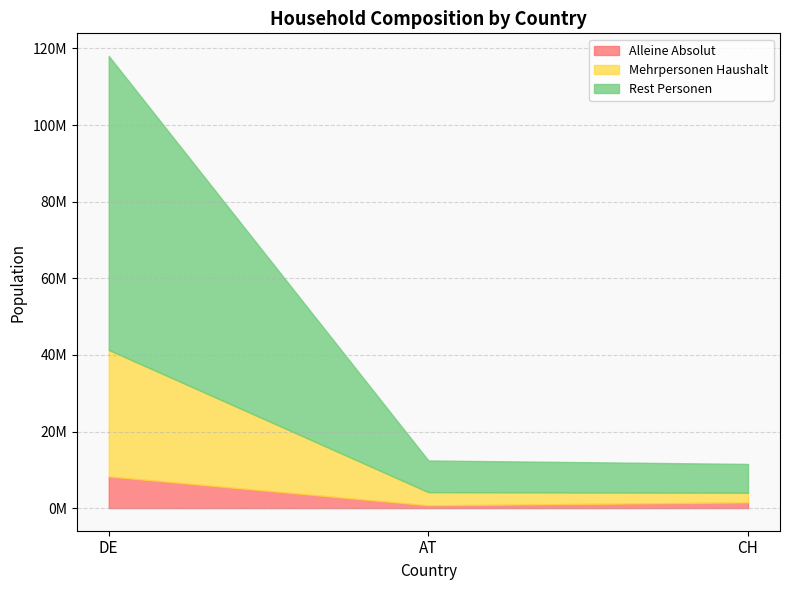

What is the sum of all Alleine Absolut values?

10471240